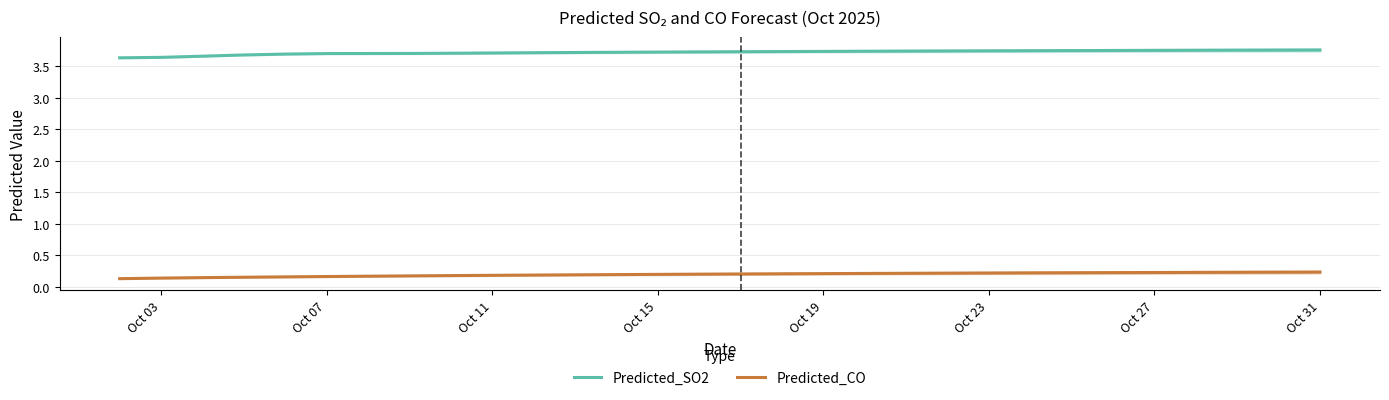

True or false: Predicted_CO and Predicted_SO2 cross at least once.

False